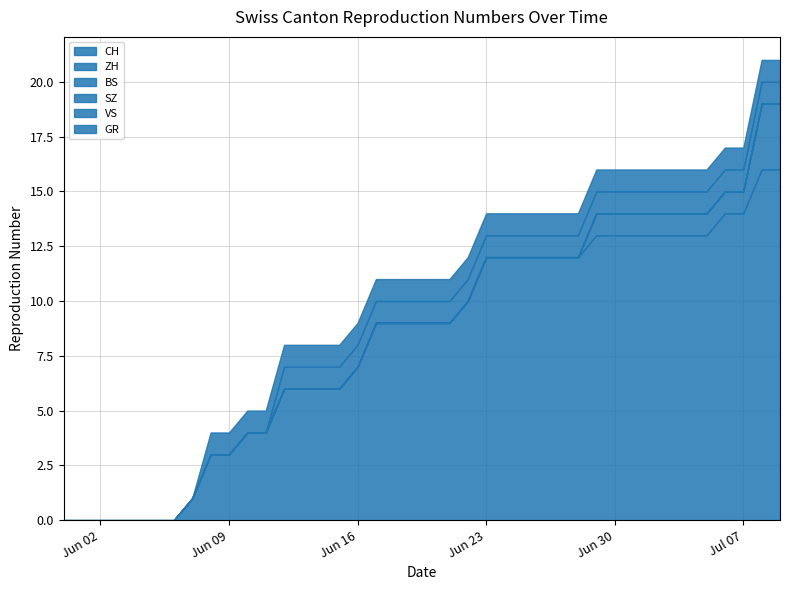

What are all the series names shown in the legend?

CH, ZH, BS, SZ, VS, GR